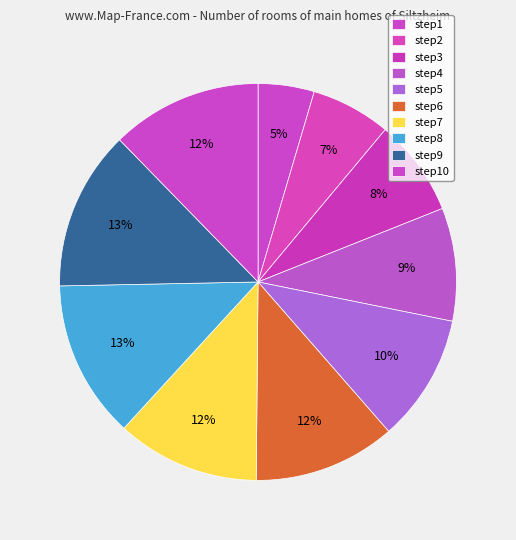

Does any single category account for the majority?

No